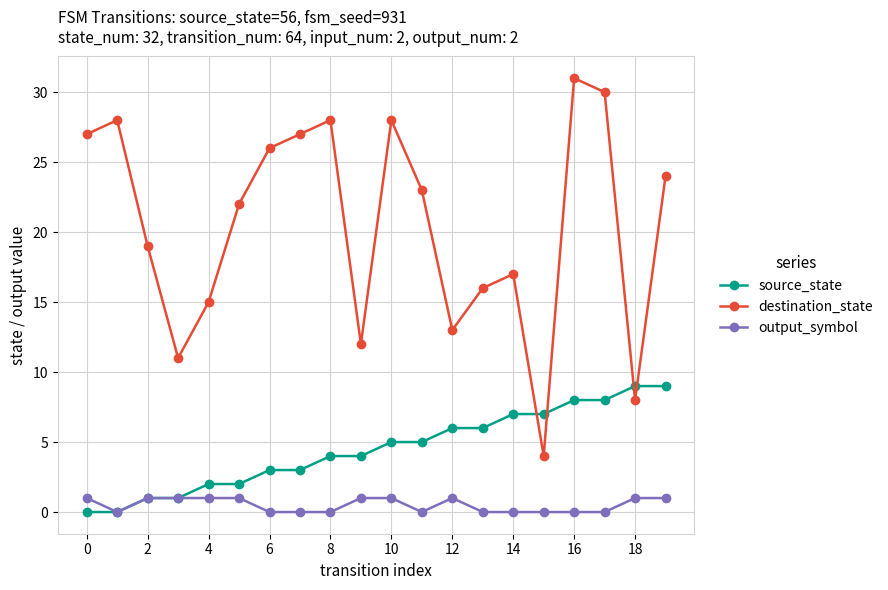

Which series has the largest total across all categories?

destination_state